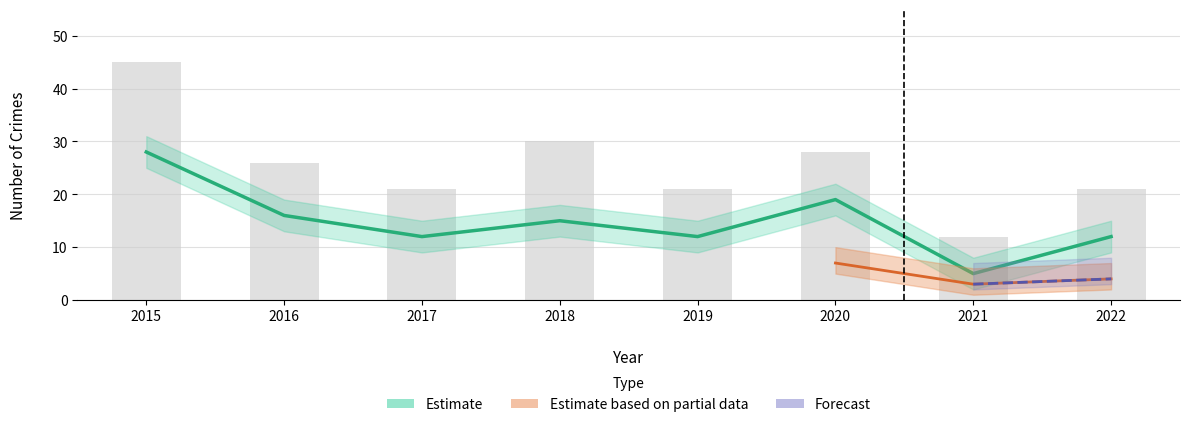

True or false: Theft has a value of 12 at 2017.

True